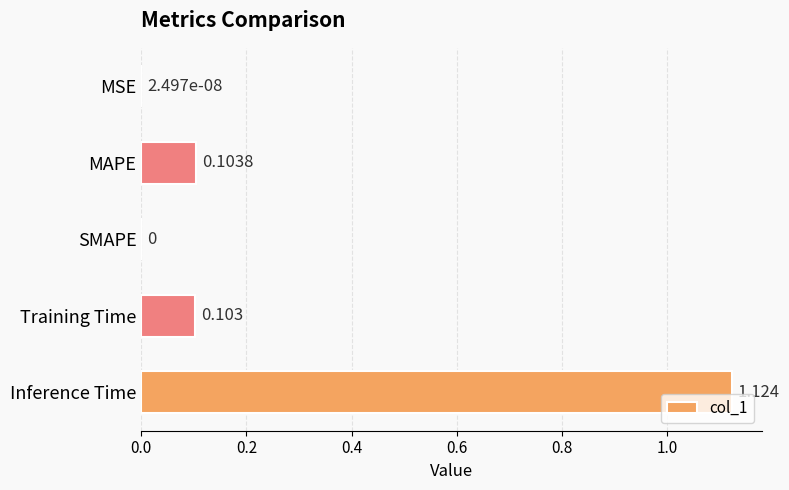

Are the bars horizontal?

Yes